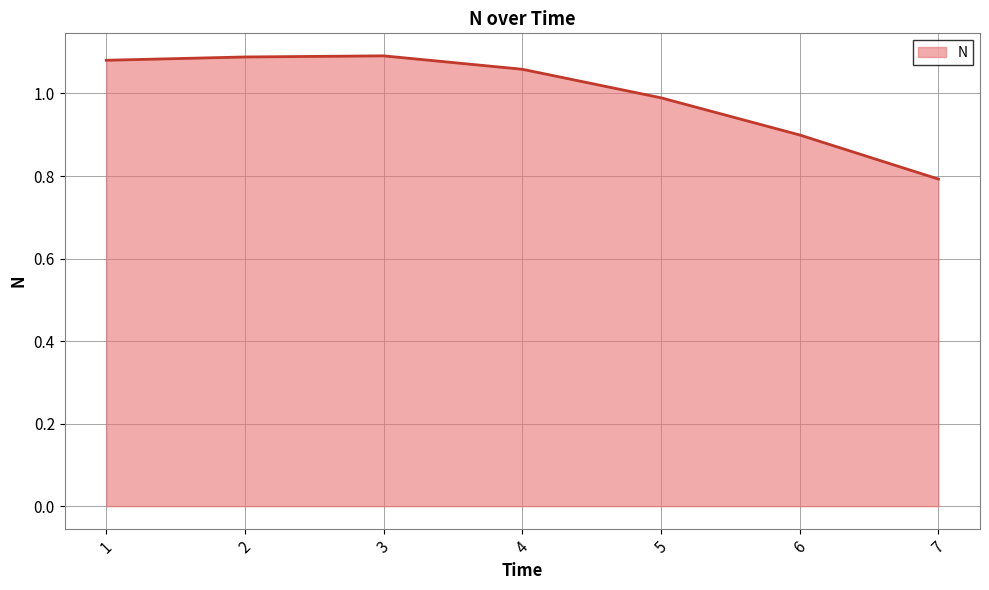

What is the smallest value displayed?

0.8